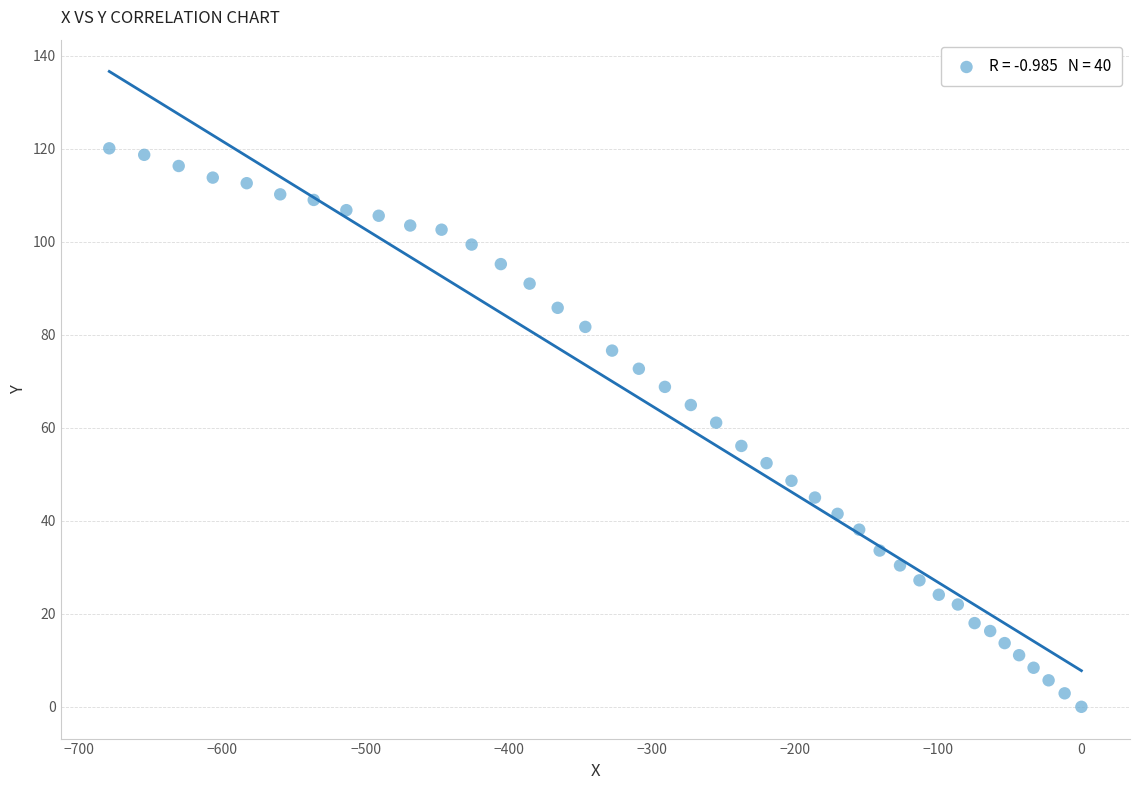

What is the range of Y values (max minus min)?

120.1